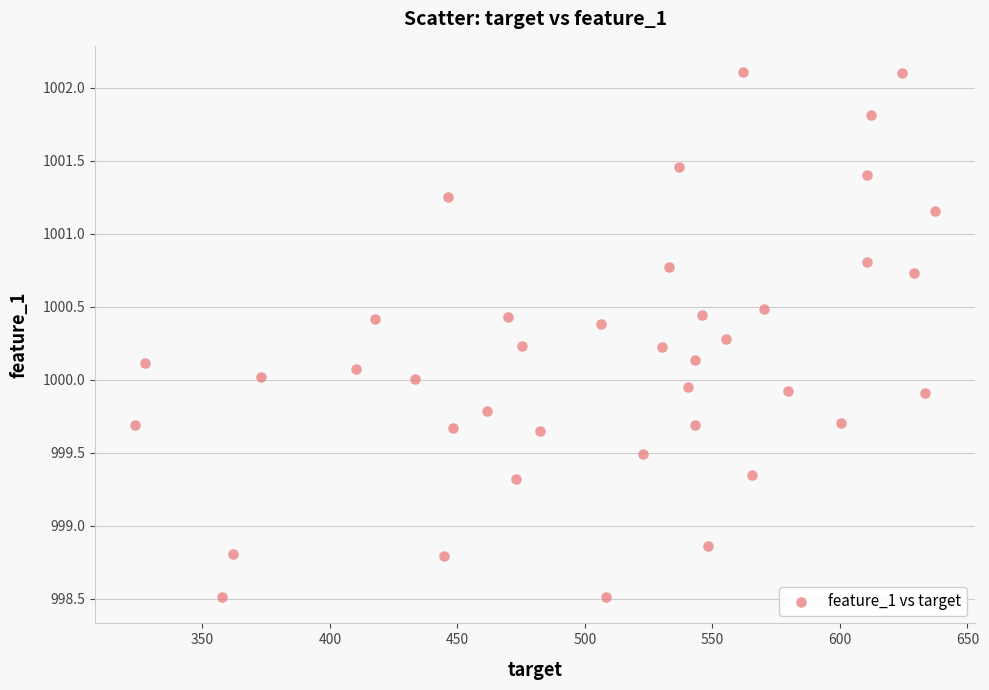

What is the range of Y values (max minus min)?

3.6